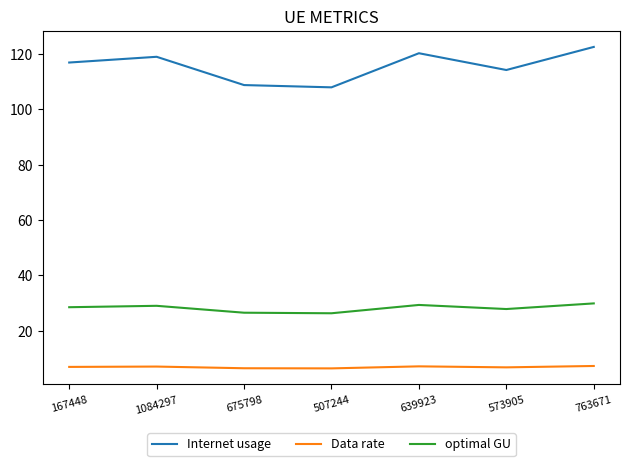

At which label is Internet usage closest to 115?

573905